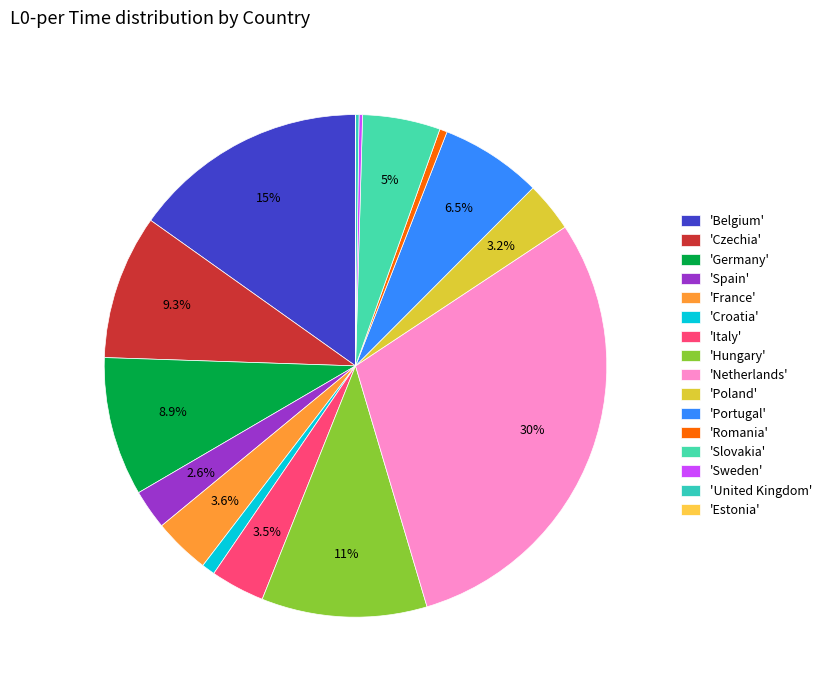

Is there any slice that represents more than half of the pie?

No